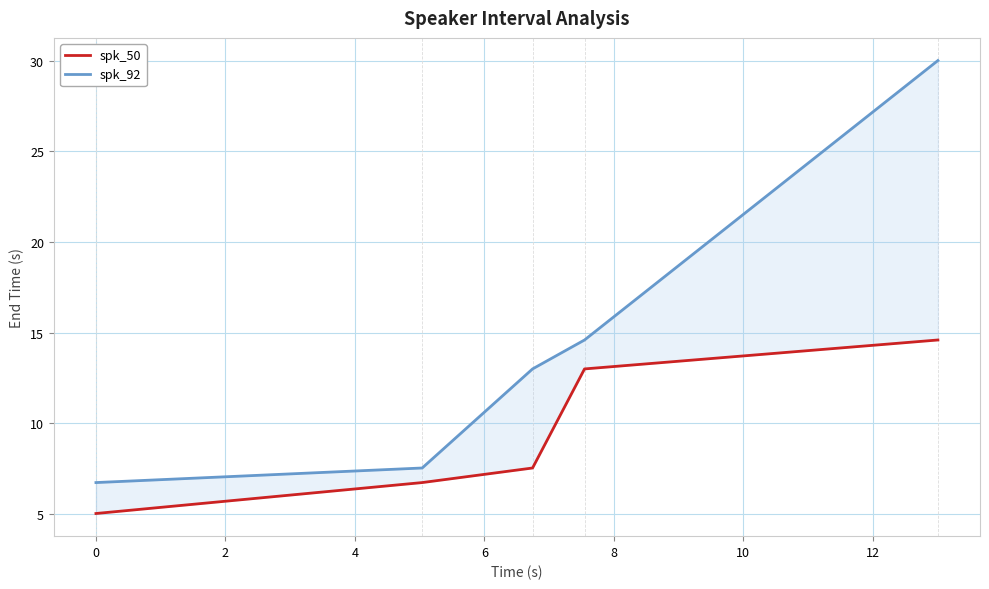

What is the minimum value for spk_50?

5.0